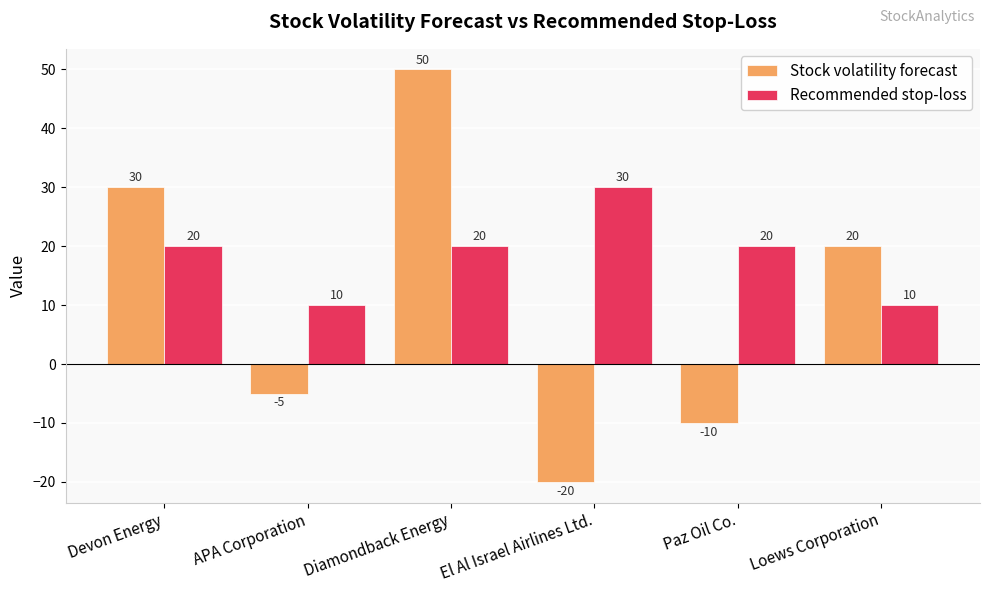

What is the spread (max minus min) of values at El Al Israel Airlines Ltd.?

50